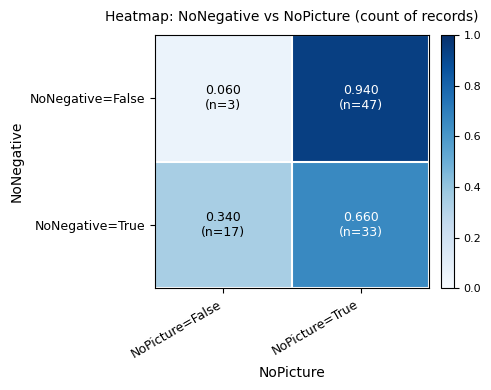

Reading left to right, transcribe all the data shown in this chart.

NoNegative=False: NoPicture=False=0.1	NoPicture=True=0.9
NoNegative=True: NoPicture=False=0.3	NoPicture=True=0.7